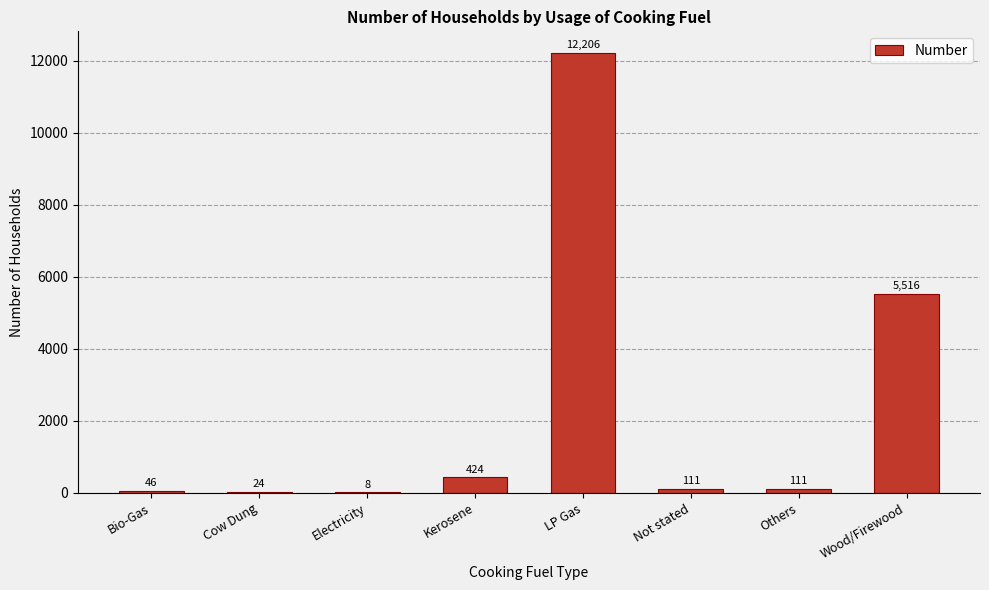

True or false: the data shows 46 at Bio-Gas.

True